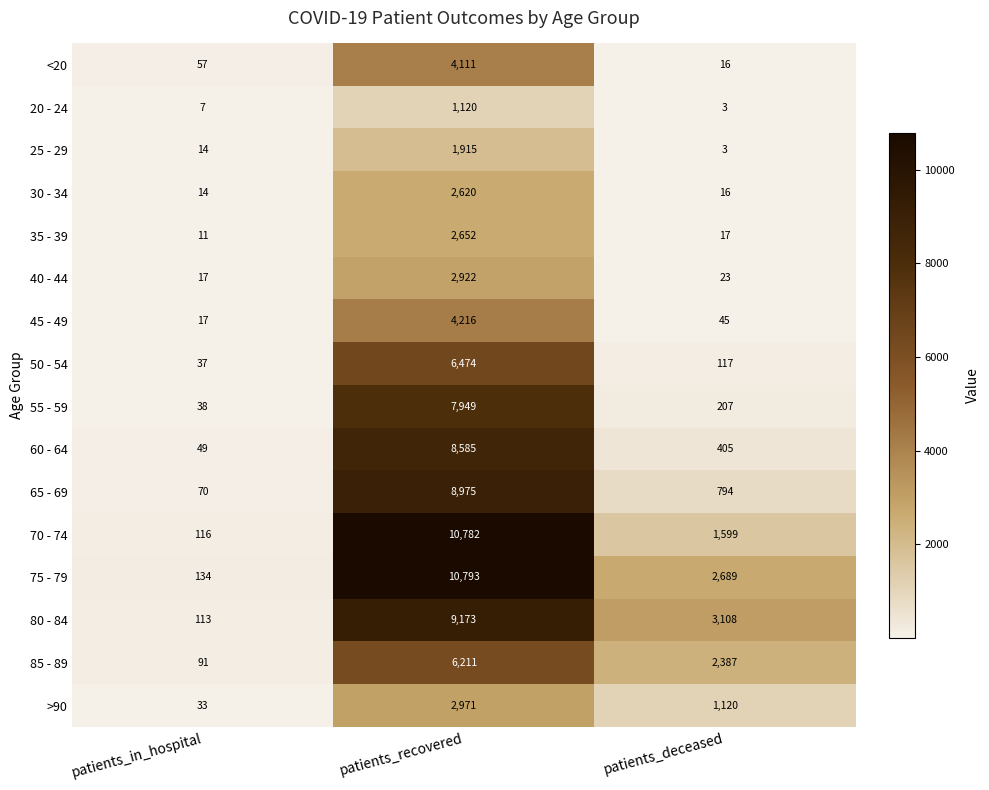

Read the 55 - 59 value at patients_recovered.

7949